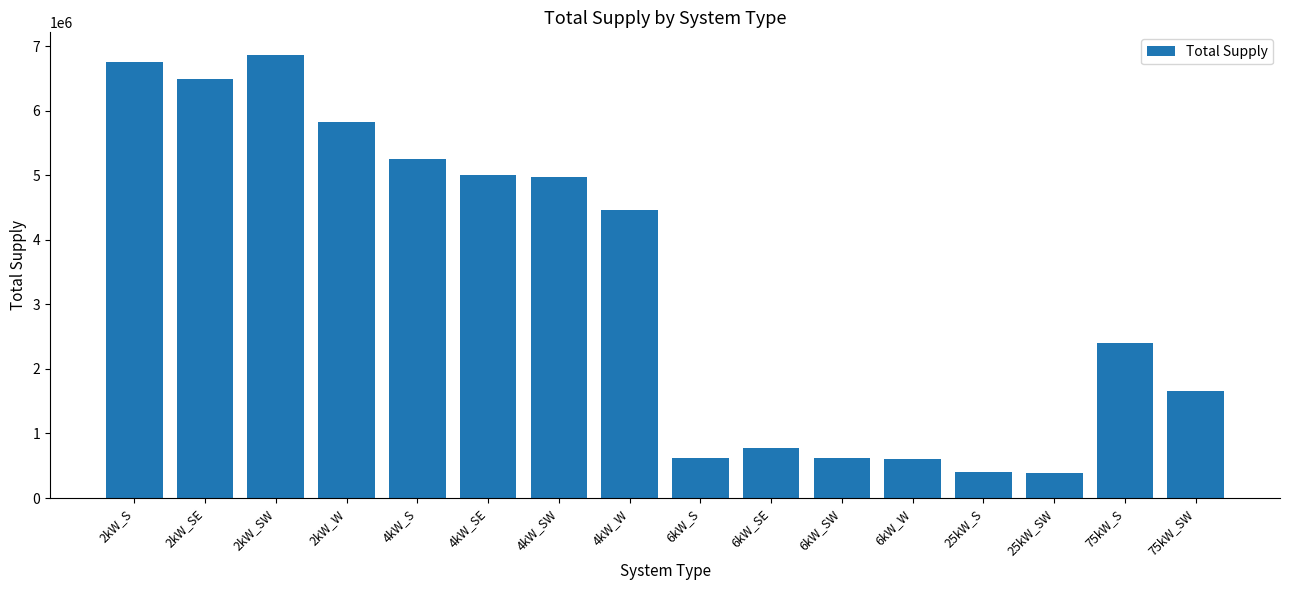

What is the value of the 13th bar from the left?

400963.1